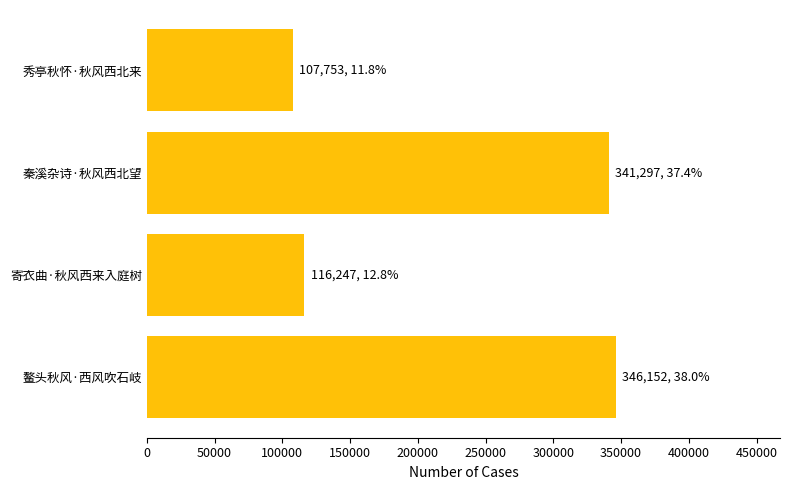

Does the chart contain stacked bars?

No